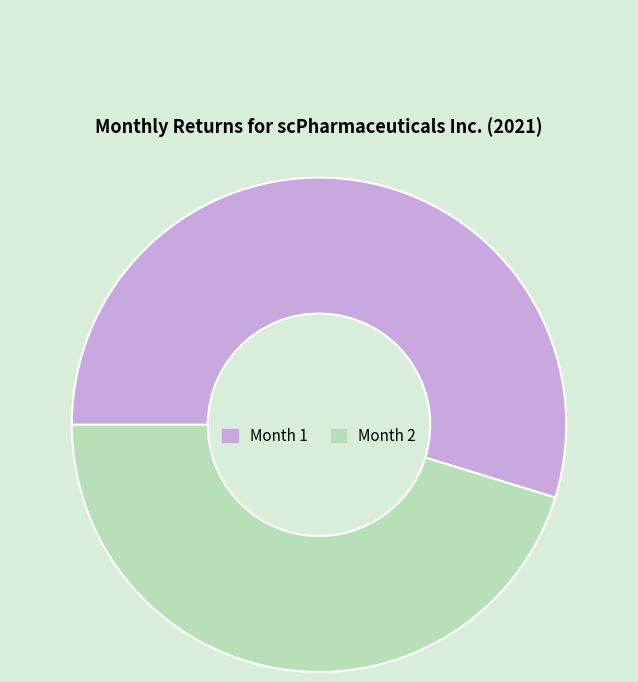

Is it true that Month 2 is 45% of the pie?

True